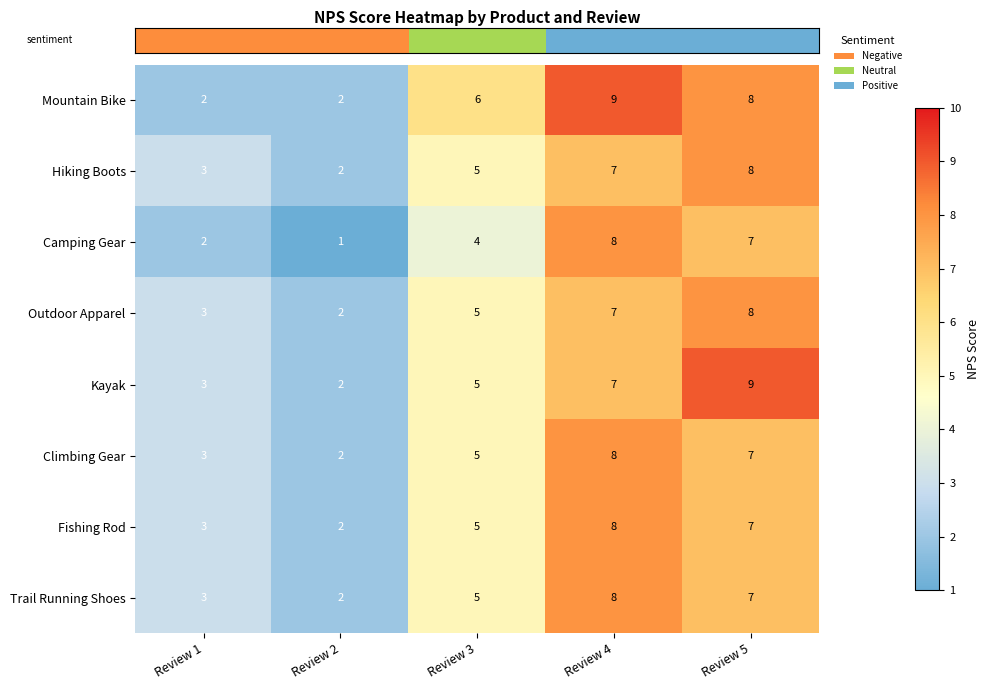

Which series has the largest total across all categories?

Mountain Bike